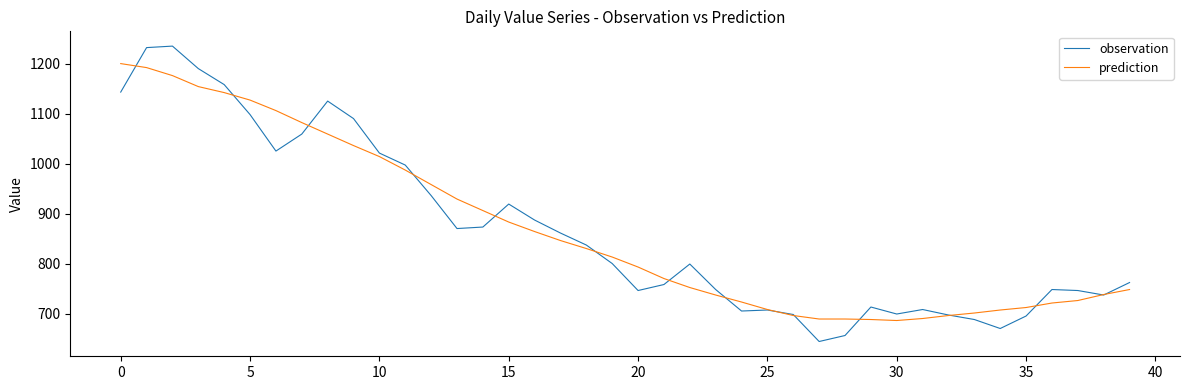

Does the chart display data point markers on the line(s)?

No